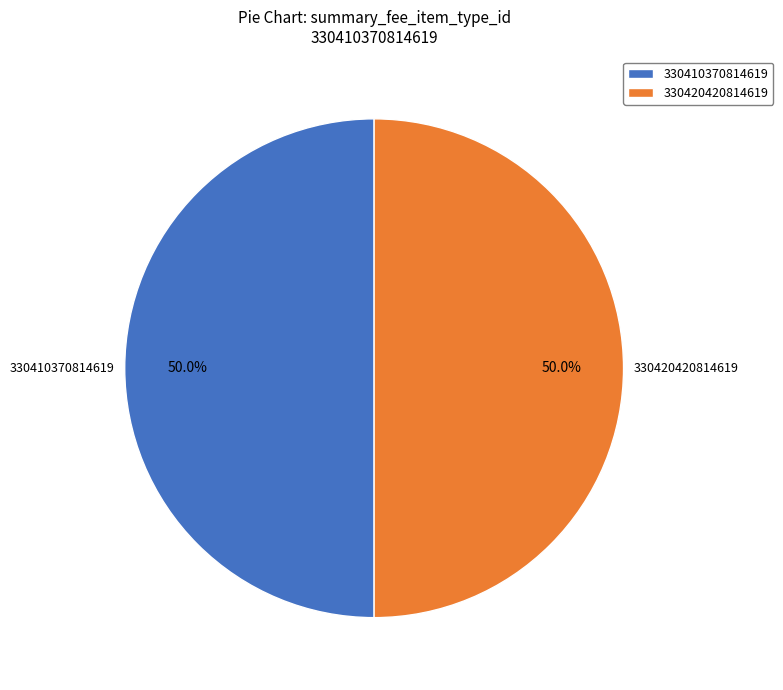

How much of the chart is everything except 330420420814619?

50.0%